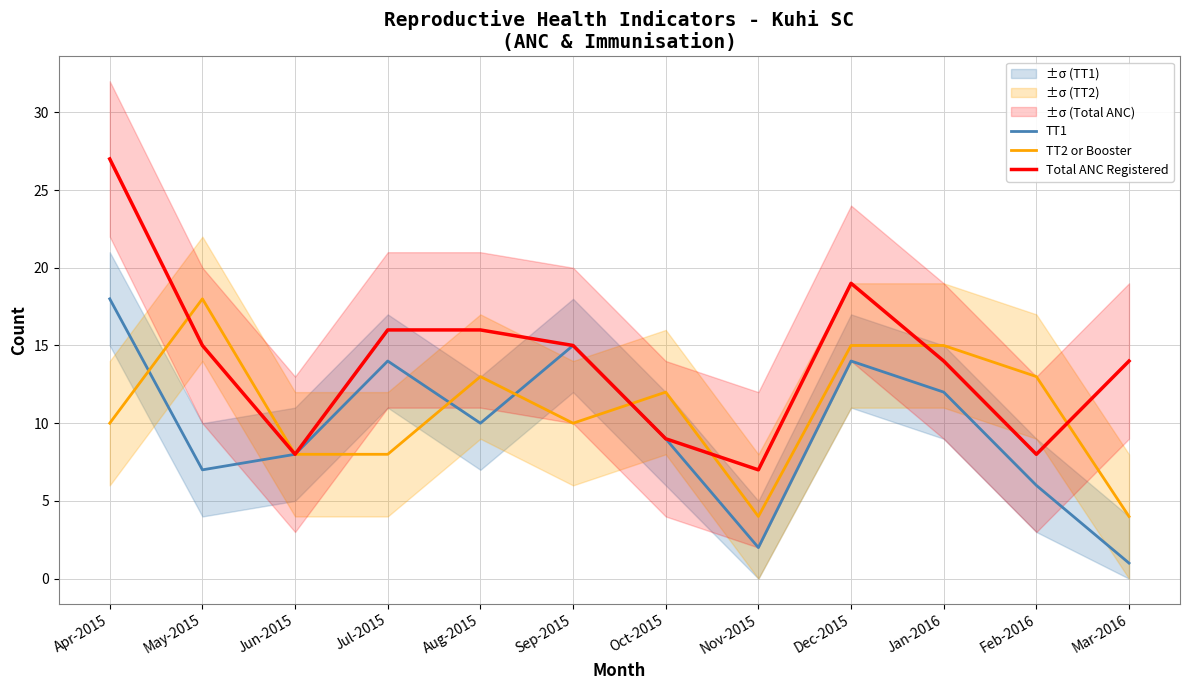

How many data points in TT1 are above 10?

5